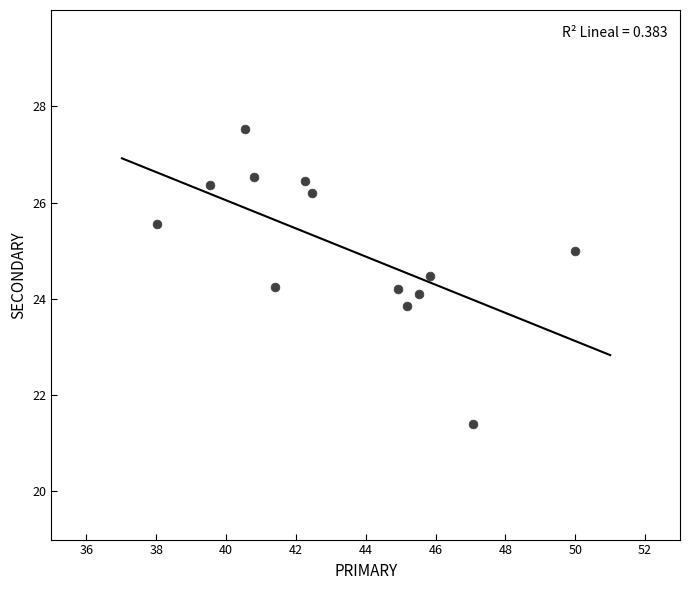

What is the range of Y values (max minus min)?

6.1